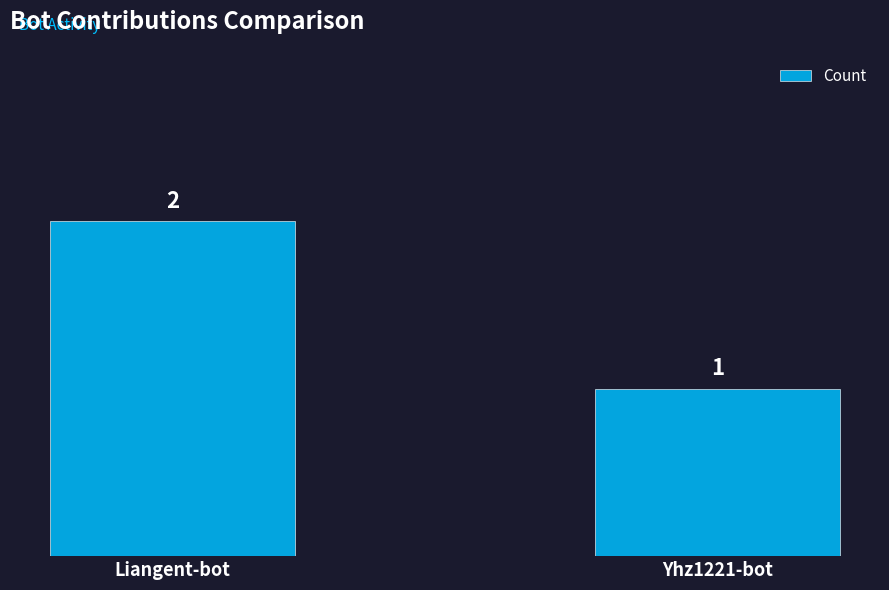

What is the change in value from Liangent-bot to Yhz1221-bot?

-1